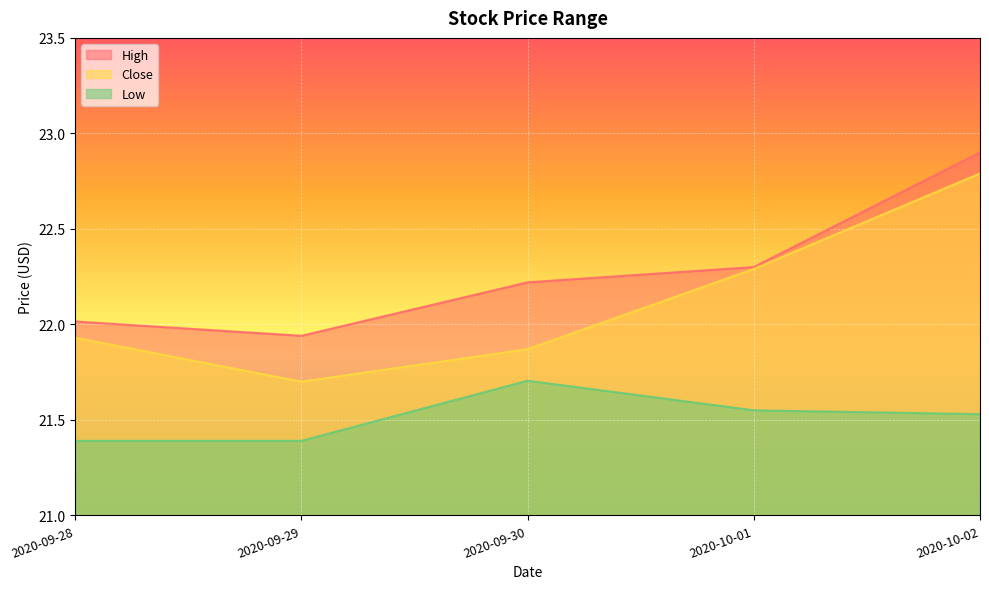

Rank the series at 2020-10-02 from lowest to highest value.

Low, Close, High